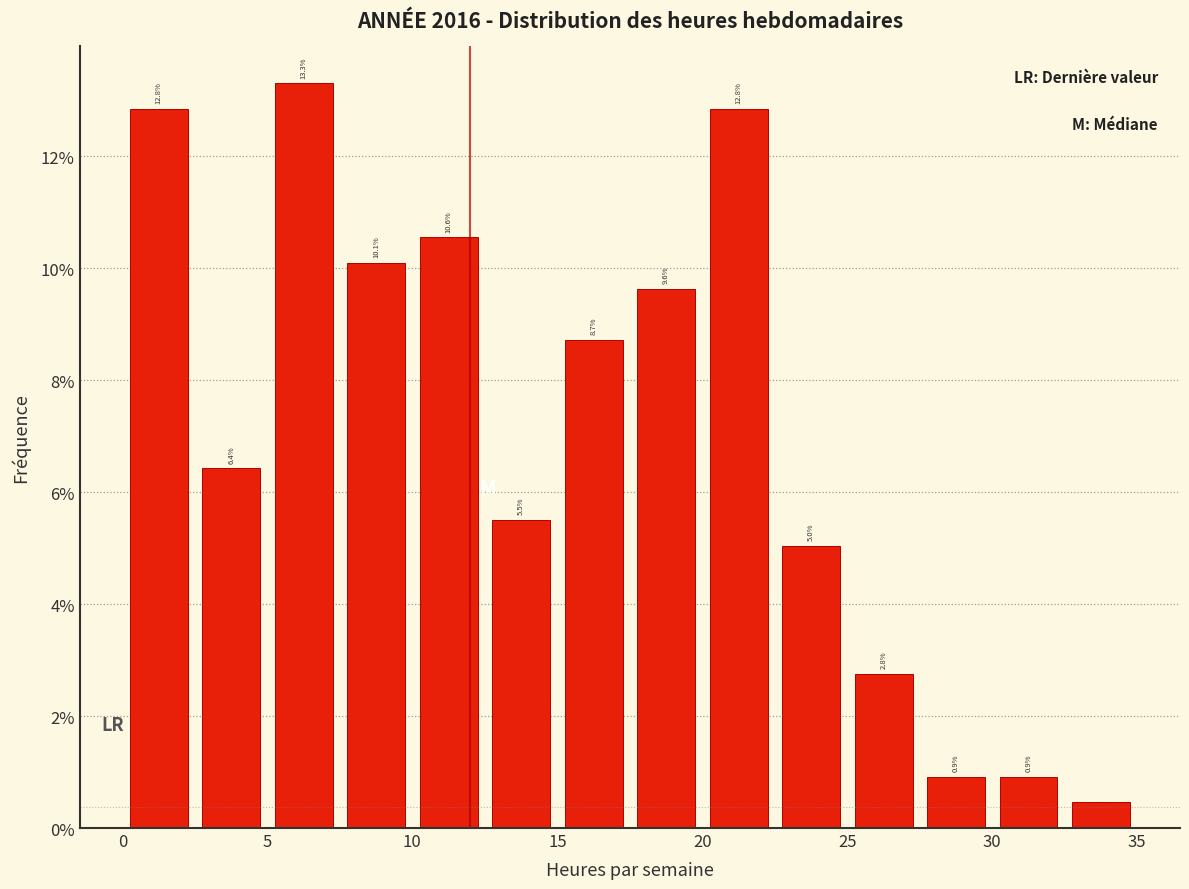

Which range on the x-axis has the tallest bar?

5.0 to 7.5